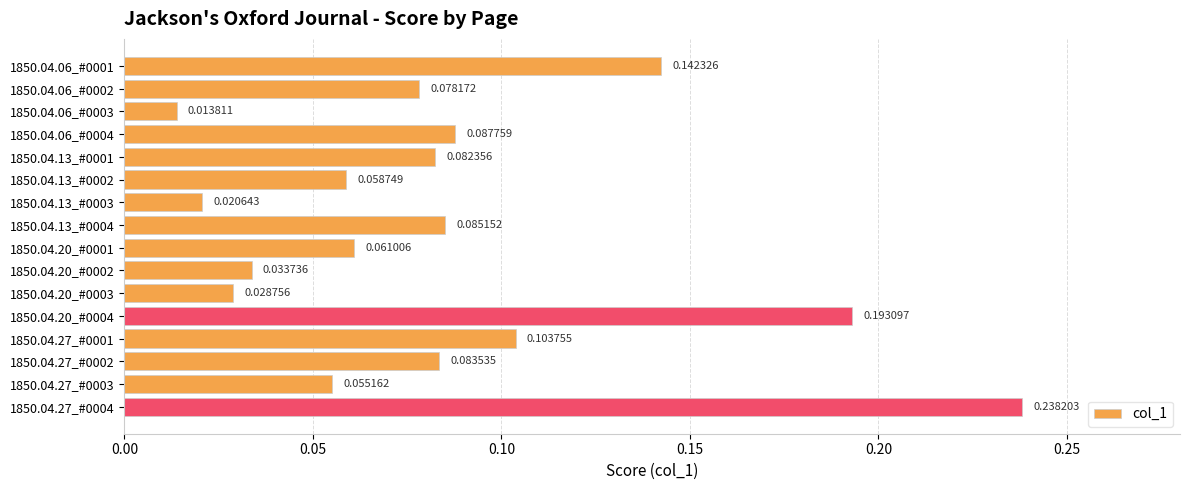

List the labels in order of value, largest first.

1850.04.27_#0004, 1850.04.20_#0004, 1850.04.06_#0001, 1850.04.27_#0001, 1850.04.06_#0004, 1850.04.13_#0004, 1850.04.27_#0002, 1850.04.13_#0001, 1850.04.06_#0002, 1850.04.20_#0001, 1850.04.13_#0002, 1850.04.27_#0003, 1850.04.20_#0002, 1850.04.20_#0003, 1850.04.13_#0003, 1850.04.06_#0003